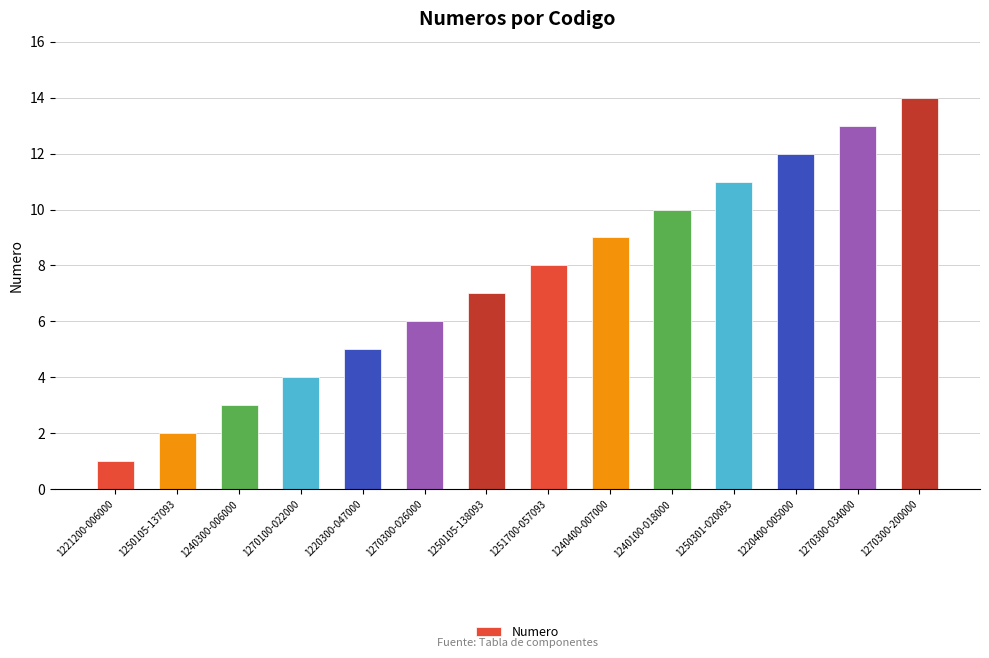

The chart shows a value of 12 at 1220400-005000. True or false?

True